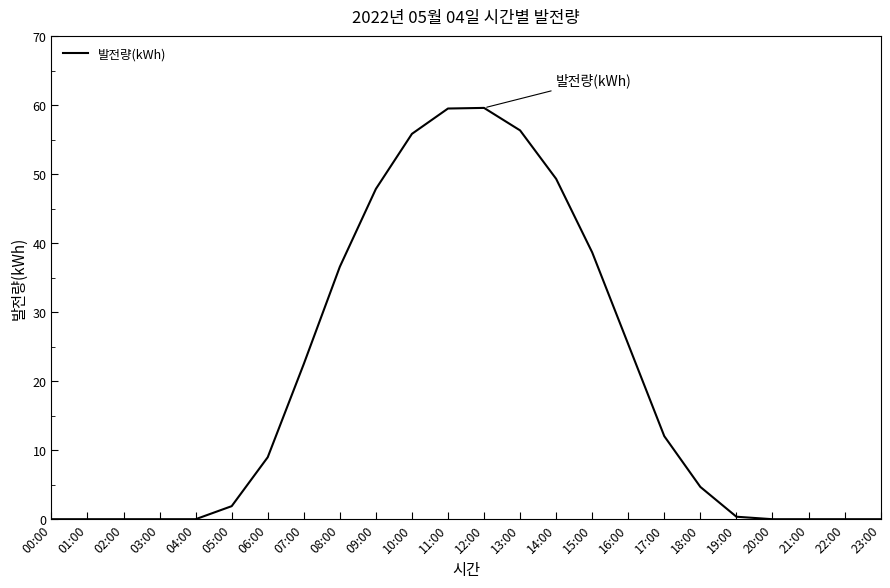

What is the change in value from 18:00 to 19:00?

-4.3